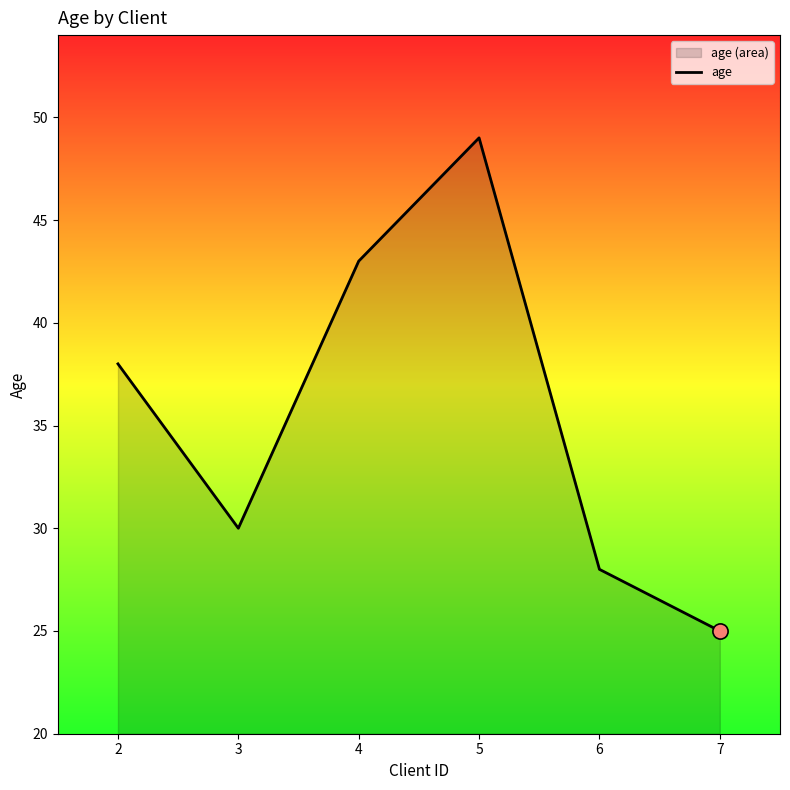

Between 6 and 2, which is larger?

2